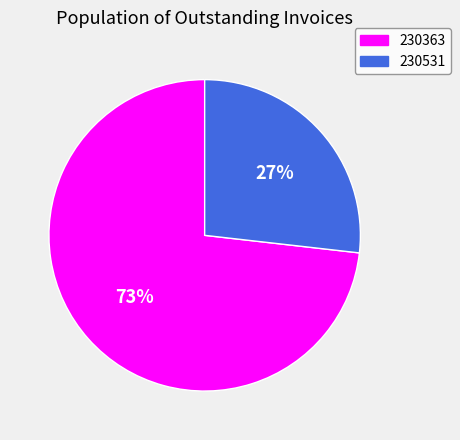

To the nearest percent, what is the combined percentage of 230363 and 230531?

100%